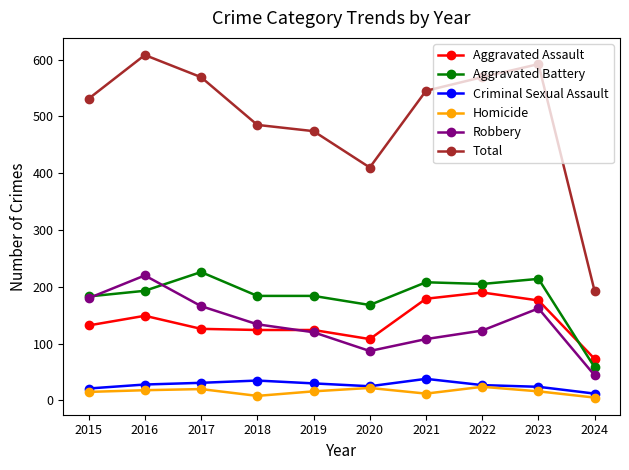

What are all the series names shown in the legend?

Aggravated Assault, Aggravated Battery, Criminal Sexual Assault, Homicide, Robbery, Total